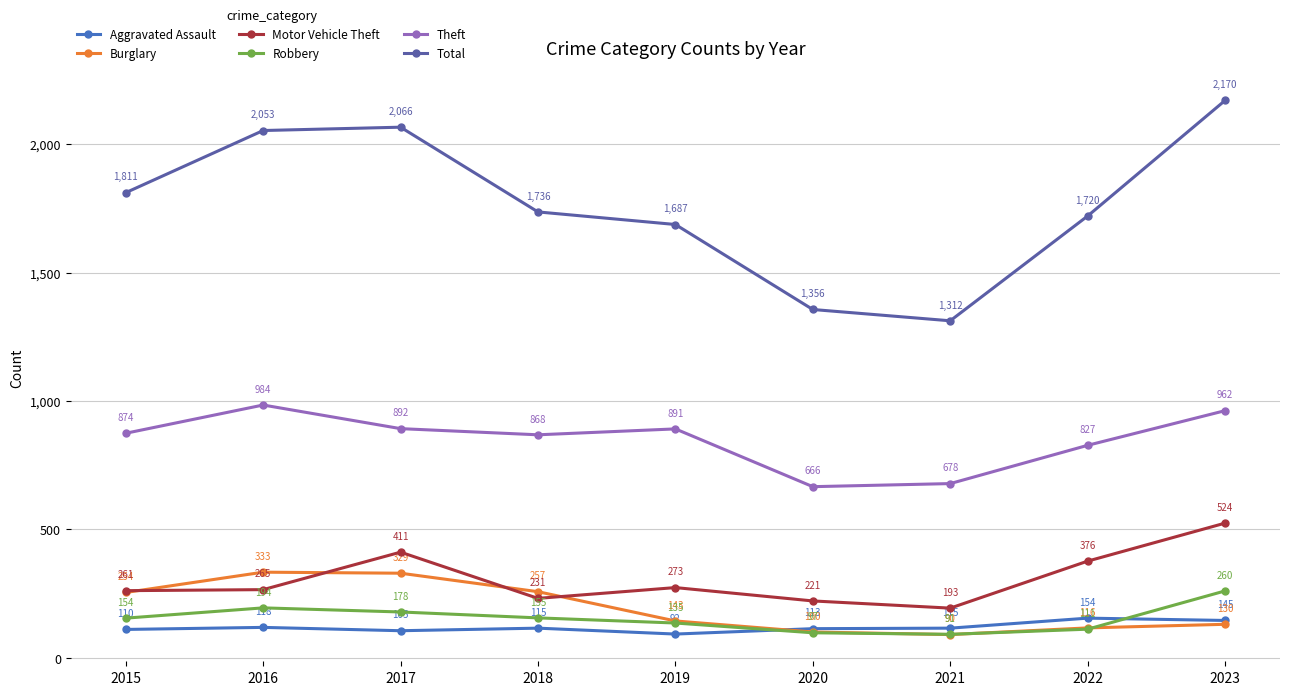

Is the value of Motor Vehicle Theft at 2018 greater than the value of Burglary at 2021?

Yes